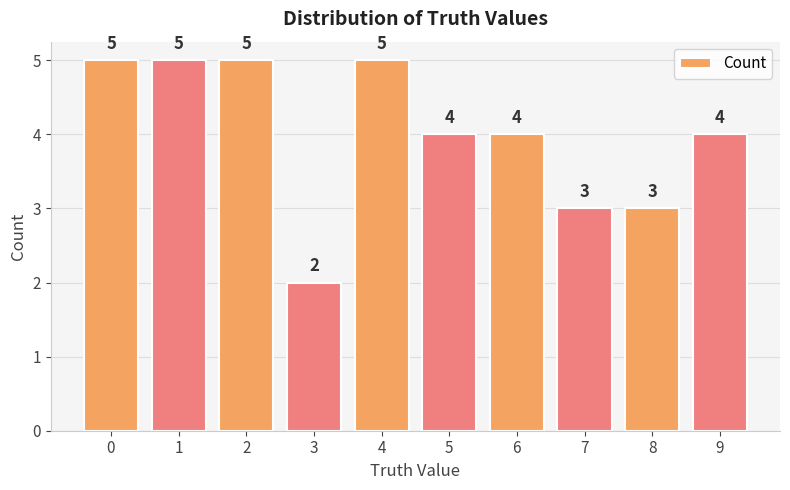

Reading left to right, what are all the values shown in this chart?

5	5	5	2	5	4	4	3	3	4